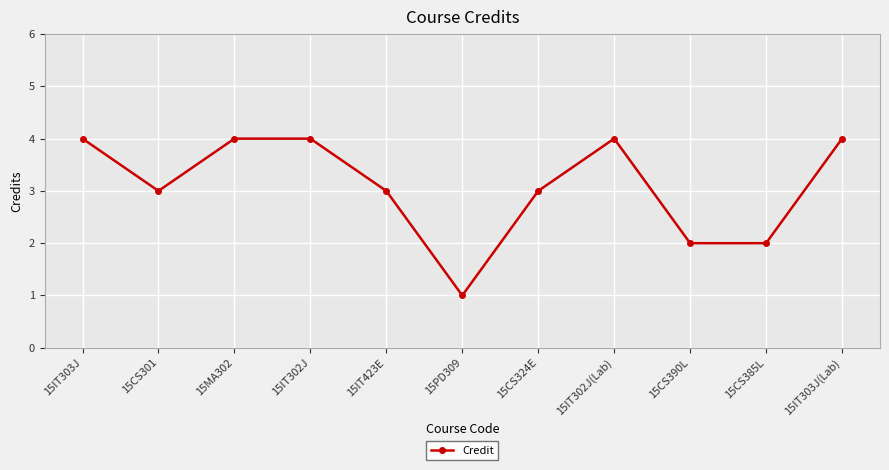

Reading right to left, transcribe all the data shown in this chart.

15IT303J(Lab)=4	15CS385L=2	15CS390L=2	15IT302J(Lab)=4	15CS324E=3	15PD309=1	15IT423E=3	15IT302J=4	15MA302=4	15CS301=3	15IT303J=4